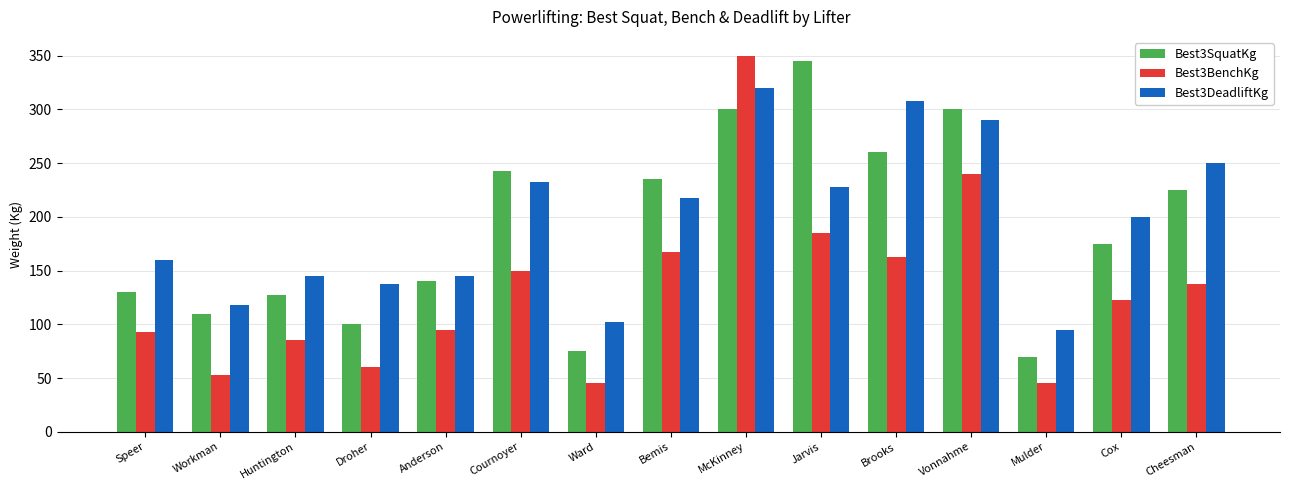

What is the value of the Best3SquatKg bar at the 6th from the left?

242.5